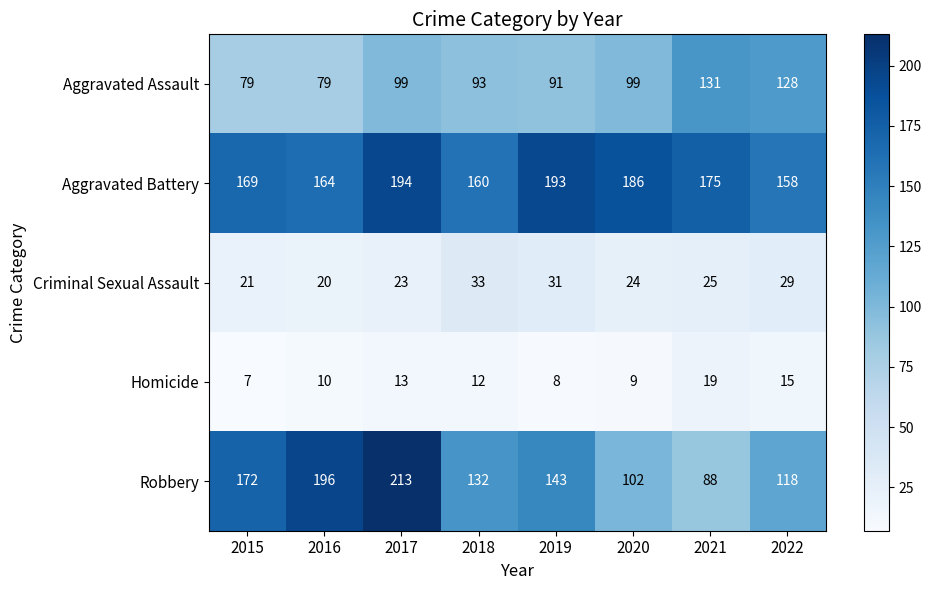

Which series has the widest spread of values?

Robbery